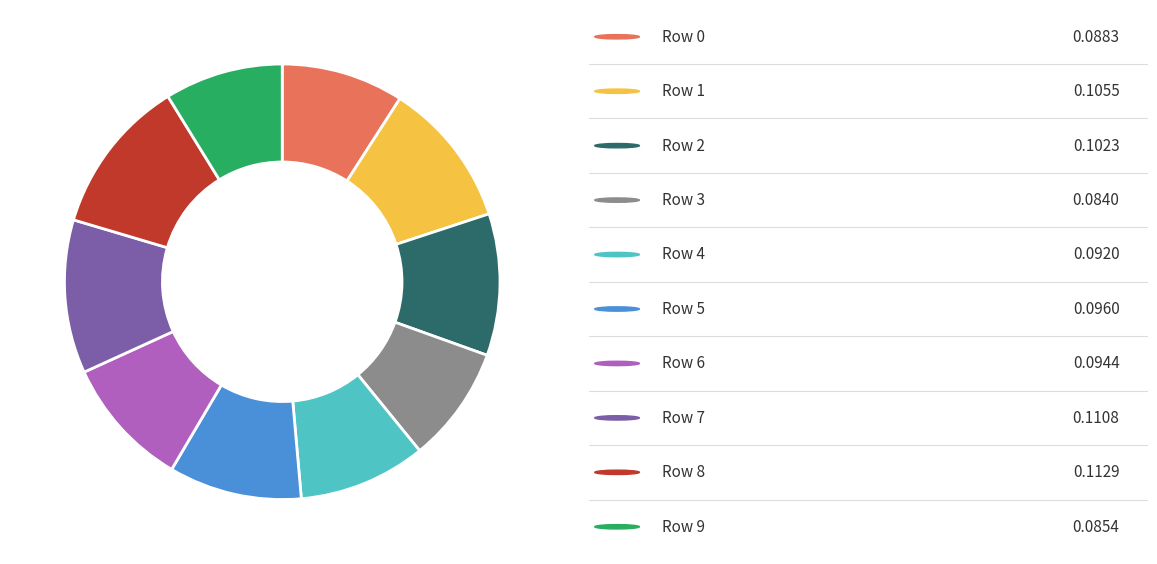

How many slices are in this pie chart?

10